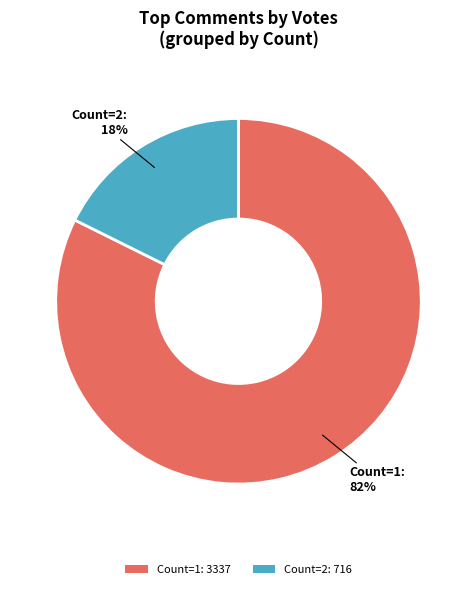

Which category accounts for the majority?

Count=1: 3337